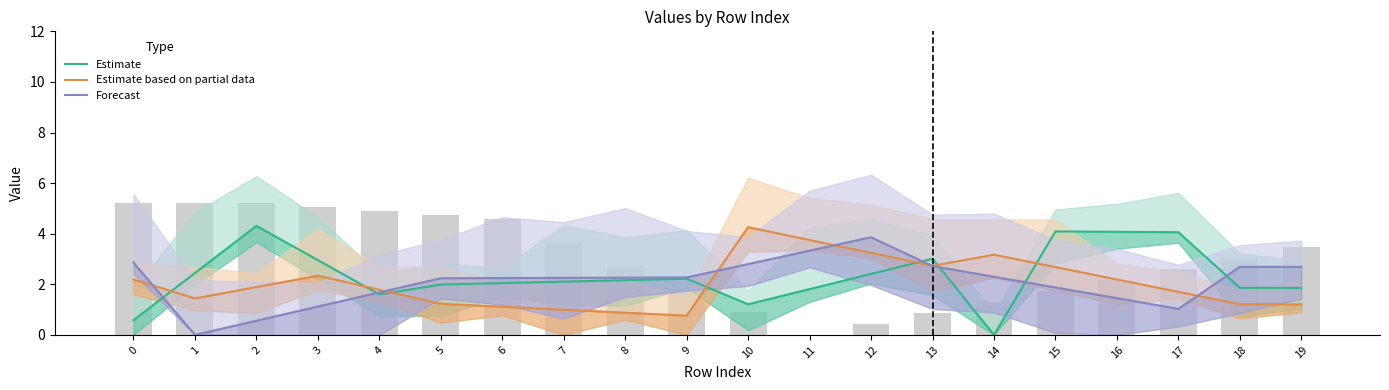

What is the value of the Forecast bar at the 3rd from the left?

0.6